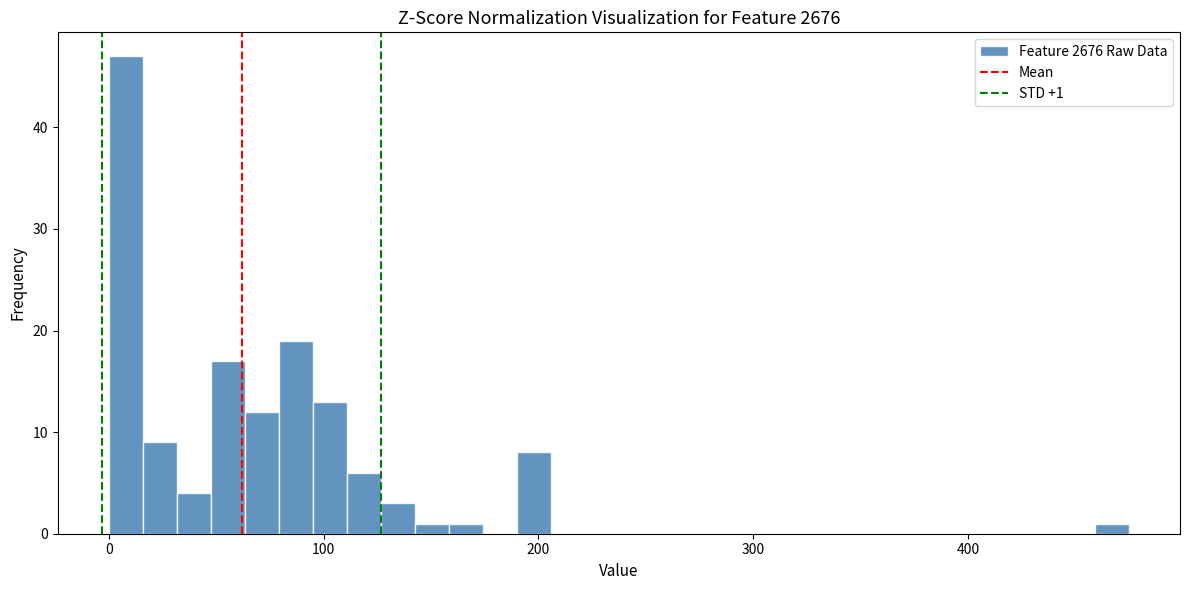

Around what value on the x-axis is the tallest bar? Give the approximate position of its centre, as read against the axis.

10